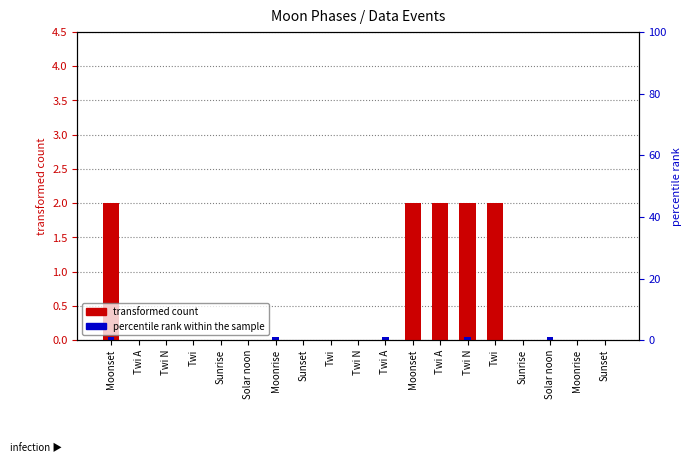

The percentile rank within the sample series shows 0.0 at Sunrise. True or false?

False